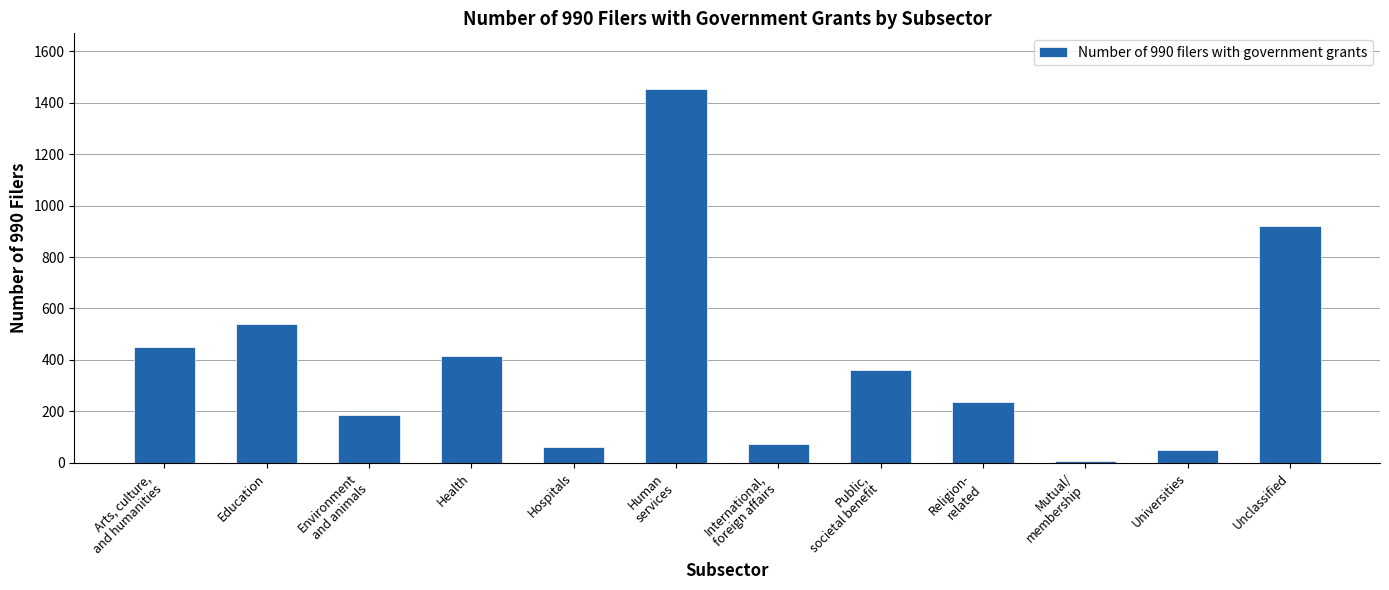

Does the chart contain stacked bars?

No